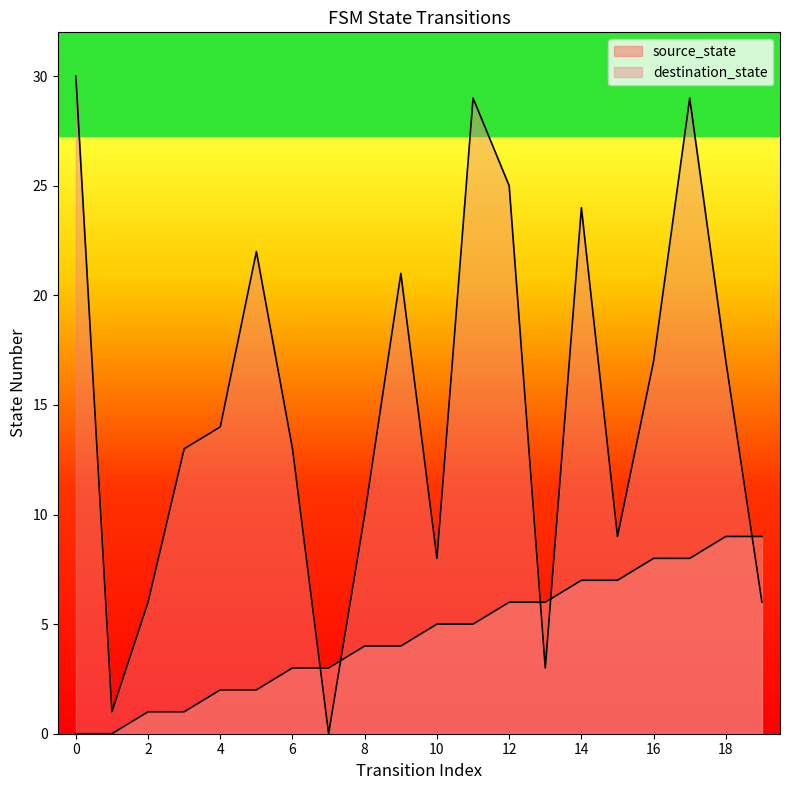

Is the value of destination_state at 9 greater than the value of source_state at 17?

Yes